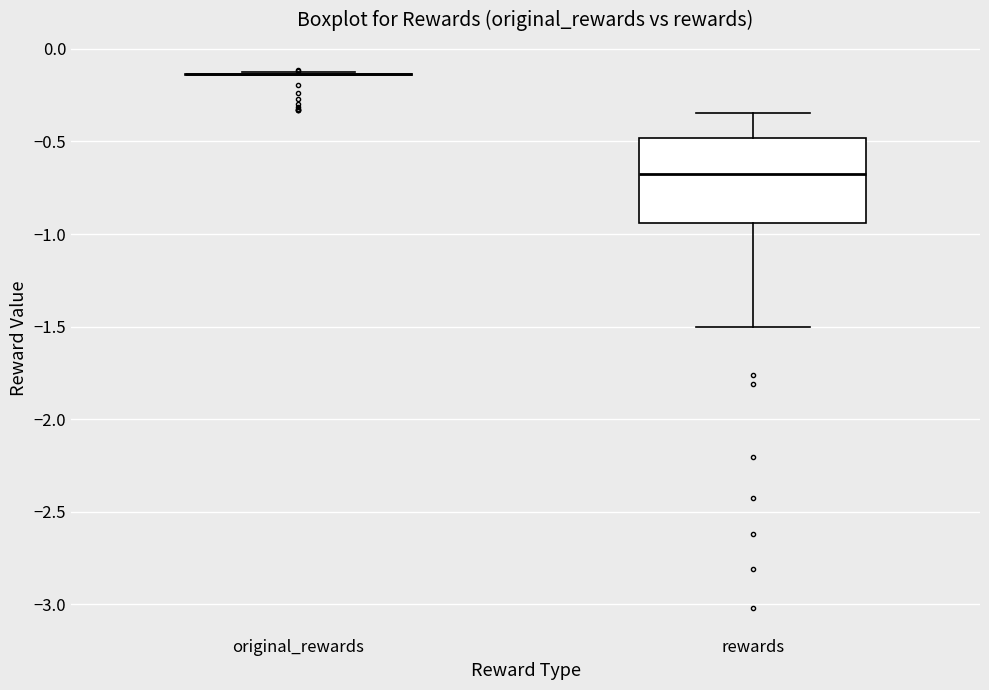

Reading left to right, transcribe this box plot: for each box, give where its median line is, the range the box spans, and where its two whiskers end, as read against the y-axis. The values are not printed on the chart, so give them approximately, as read against the axis.

original_rewards: box collapsed to a line at -0.15, whiskers -0.15 to -0.15
rewards: median -0.70, box -0.95 to -0.50, whiskers -1.50 to -0.35